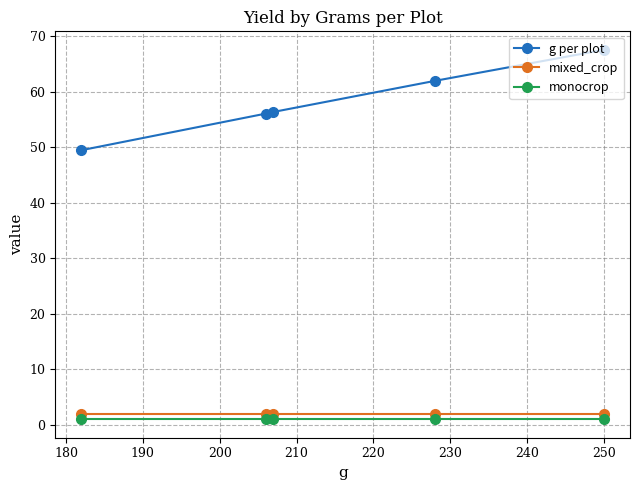

Which series has the largest range (max minus min)?

g per plot